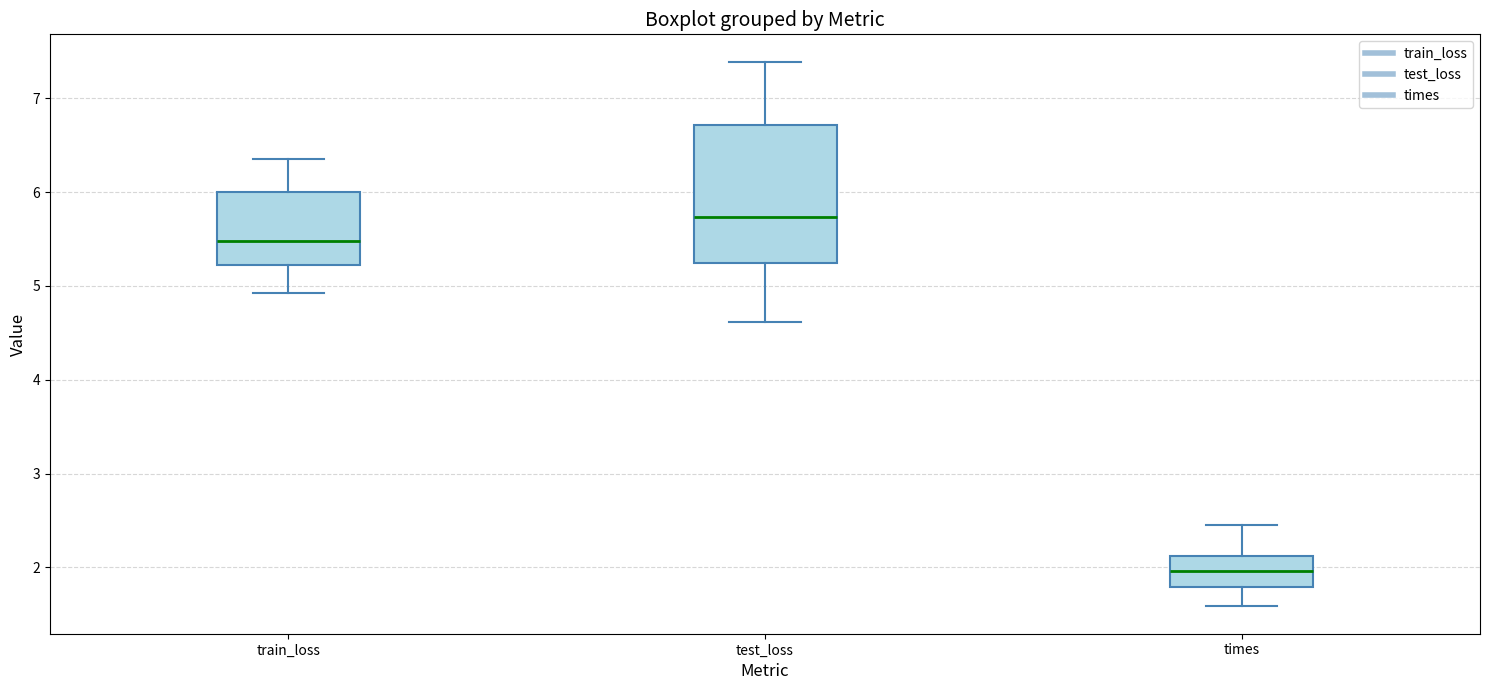

Which box has the highest median line?

test_loss